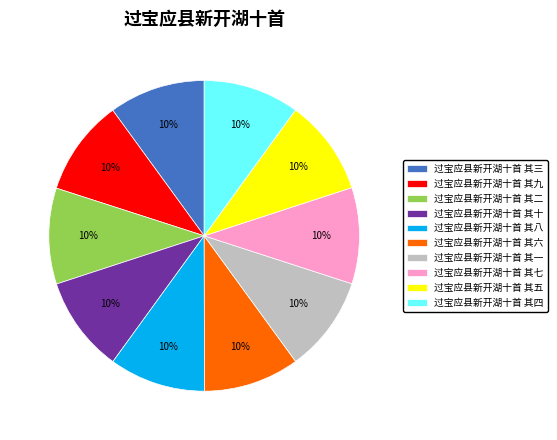

To the nearest percent, what portion does 过宝应县新开湖十首 其十 represent?

10%